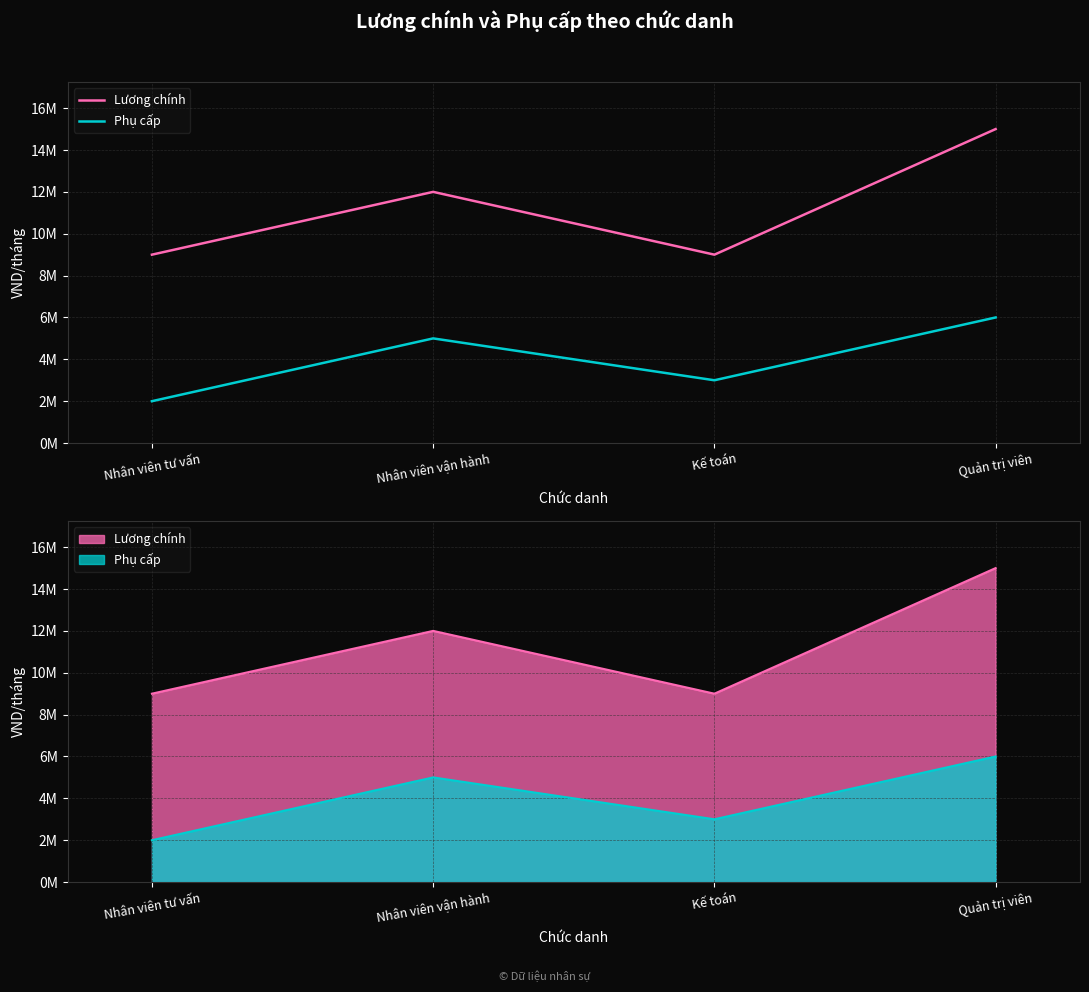

How many interior local valleys does the Phụ cấp series have?

1